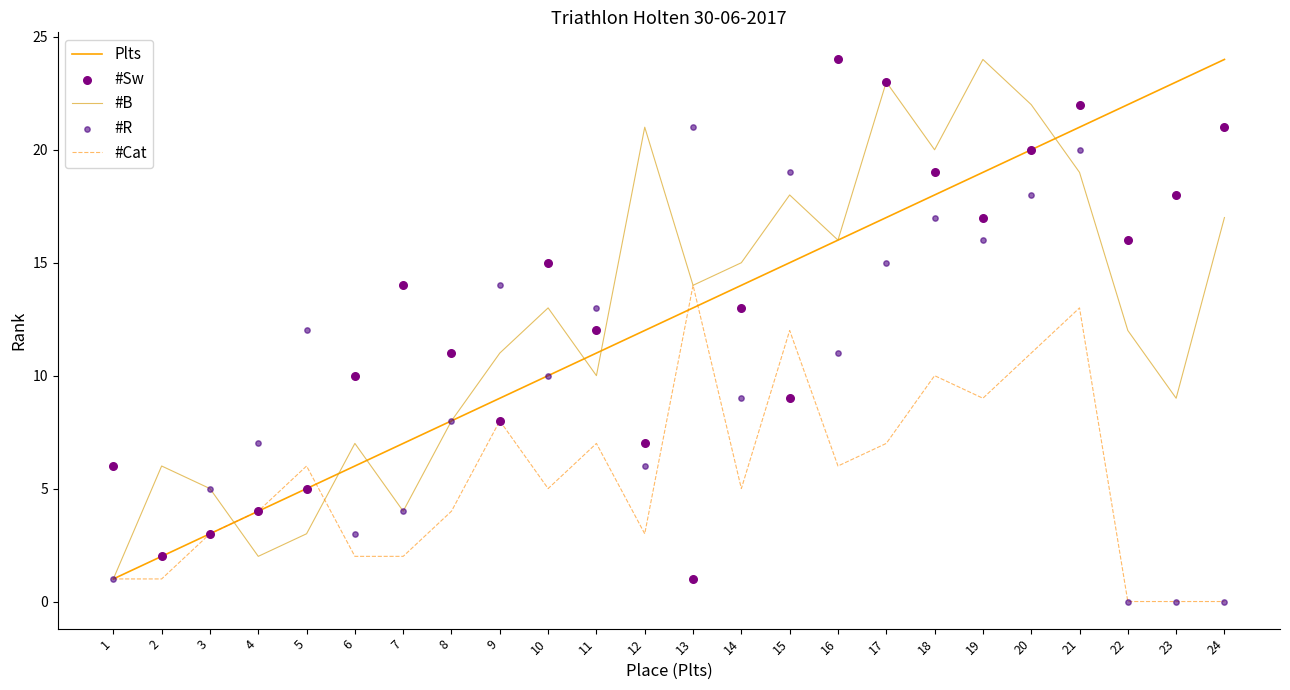

What are all the series names shown in the legend?

Plts, #B, #Cat, #Sw, #R